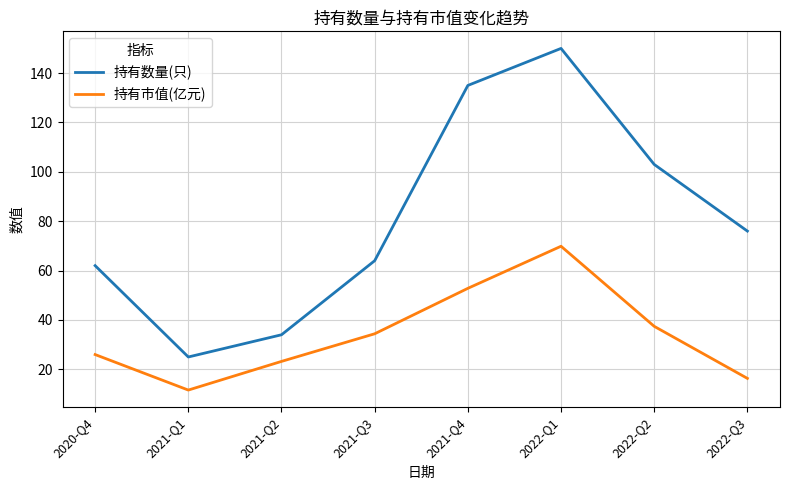

What value does the 持有数量(只) series have at 2022-Q3?

76.0